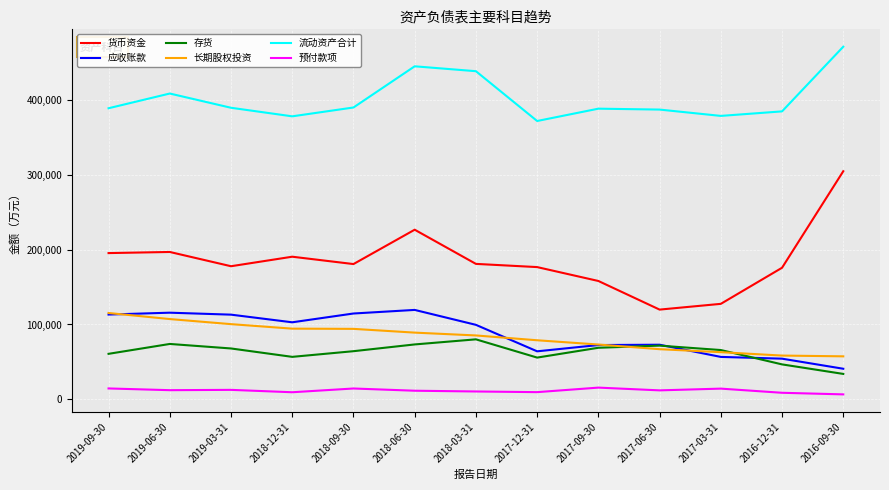

At which label does 长期股权投资 first exceed 85315?

2019-09-30